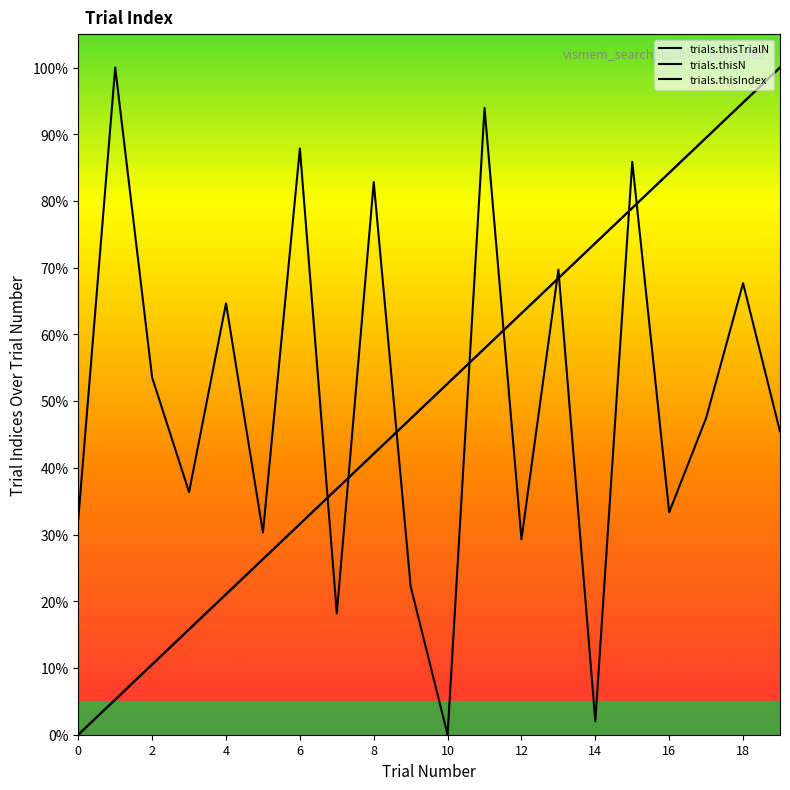

What are all the series names shown in the legend?

trials.thisTrialN, trials.thisN, trials.thisIndex